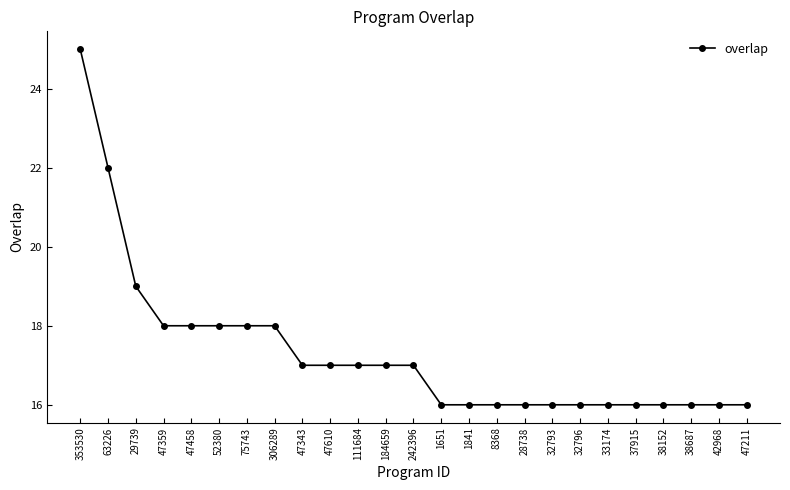

What is the maximum value shown in the chart?

25